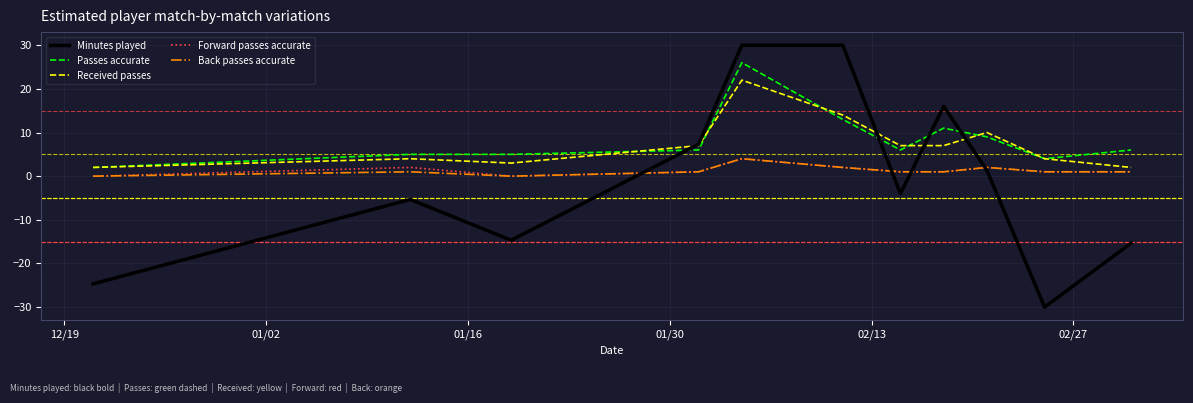

What is the lowest value of the Passes accurate series?

2.0